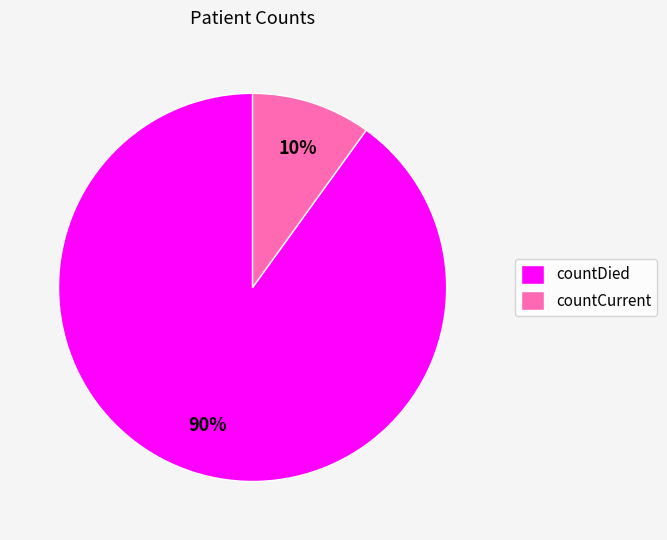

What is the largest slice in the pie chart?

countDied